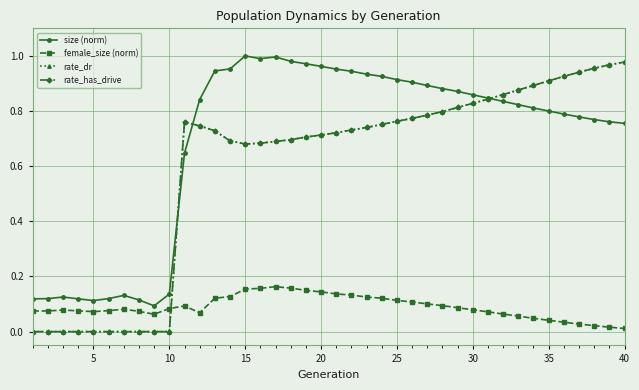

Reading left to right, transcribe all the data shown in this chart.

size (norm): 0.1	0.1	0.1	0.1	0.1	0.1	0.1	0.1	0.1	0.1	0.6	0.8	0.9	1.0	1.0	1.0	1.0	1.0	1.0	1.0	1.0	0.9	0.9	0.9	0.9	0.9	0.9	0.9	0.9	0.9	0.8	0.8	0.8	0.8	0.8	0.8	0.8	0.8	0.8	0.8
female_size (norm): 0.1	0.1	0.1	0.1	0.1	0.1	0.1	0.1	0.1	0.1	0.1	0.1	0.1	0.1	0.2	0.2	0.2	0.2	0.1	0.1	0.1	0.1	0.1	0.1	0.1	0.1	0.1	0.1	0.1	0.1	0.1	0.1	0.1	0.0	0.0	0.0	0.0	0.0	0.0	0.0
rate_dr: 0.0	0.0	0.0	0.0	0.0	0.0	0.0	0.0	0.0	0.0	0.8	0.7	0.7	0.7	0.7	0.7	0.7	0.7	0.7	0.7	0.7	0.7	0.7	0.8	0.8	0.8	0.8	0.8	0.8	0.8	0.8	0.9	0.9	0.9	0.9	0.9	0.9	1.0	1.0	1.0
rate_has_drive: 0.0	0.0	0.0	0.0	0.0	0.0	0.0	0.0	0.0	0.0	0.8	0.7	0.7	0.7	0.7	0.7	0.7	0.7	0.7	0.7	0.7	0.7	0.7	0.8	0.8	0.8	0.8	0.8	0.8	0.8	0.8	0.9	0.9	0.9	0.9	0.9	0.9	1.0	1.0	1.0